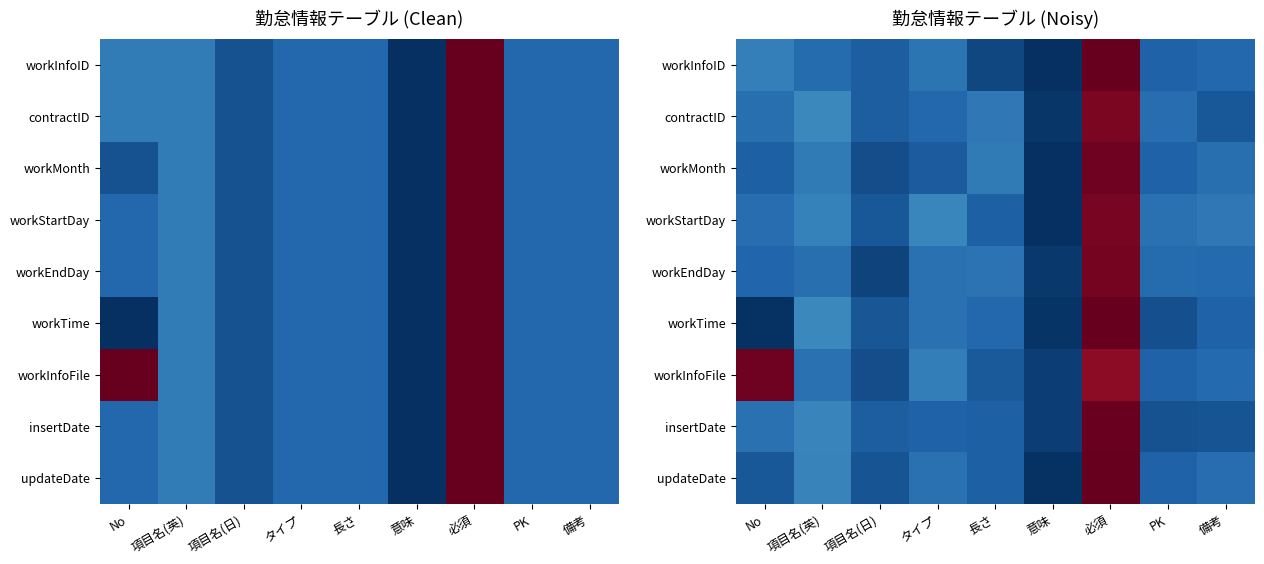

At which category is the sum across all series the highest?

必須